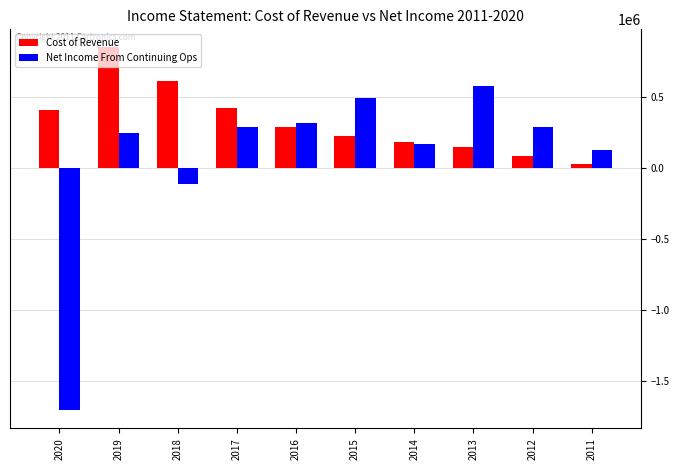

At which category is the sum across all series the highest?

2019